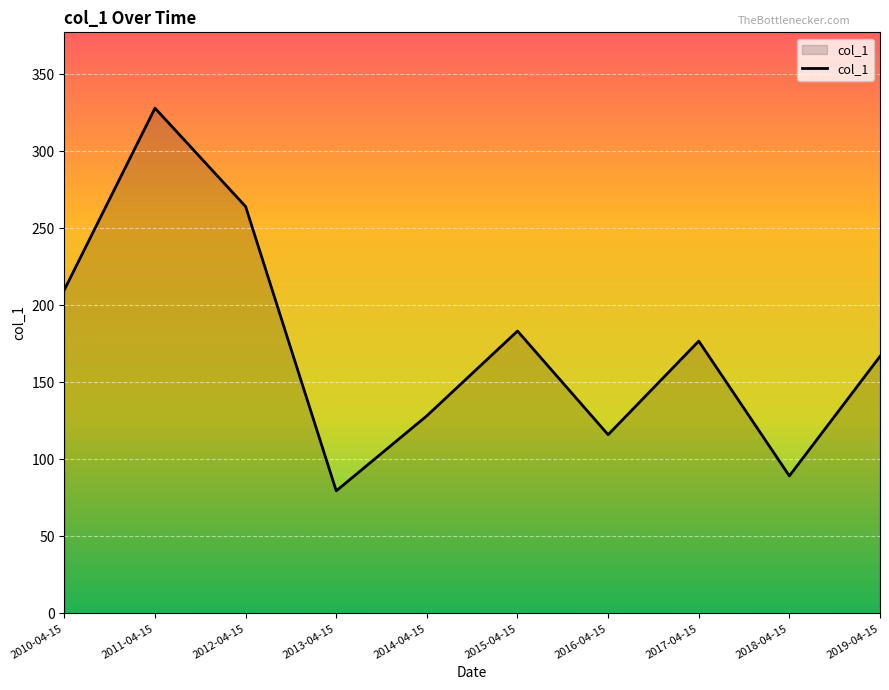

Which label corresponds to the largest value in the chart?

2011-04-15